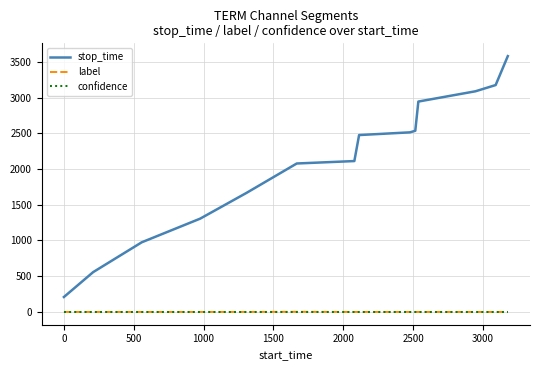

What are all the series names shown in the legend?

stop_time, label, confidence